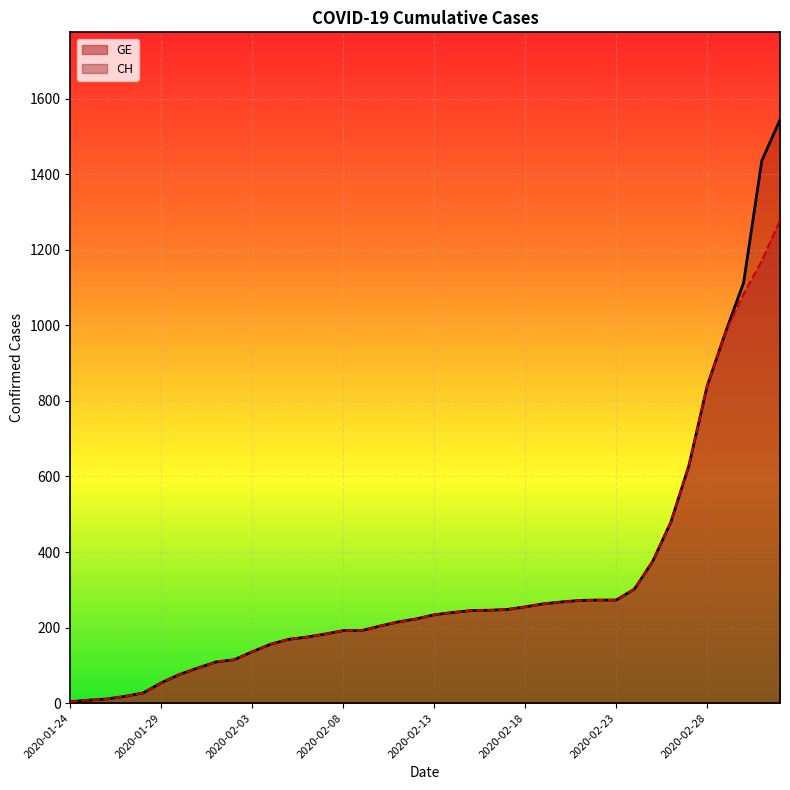

Count the number of categories in the chart.

40